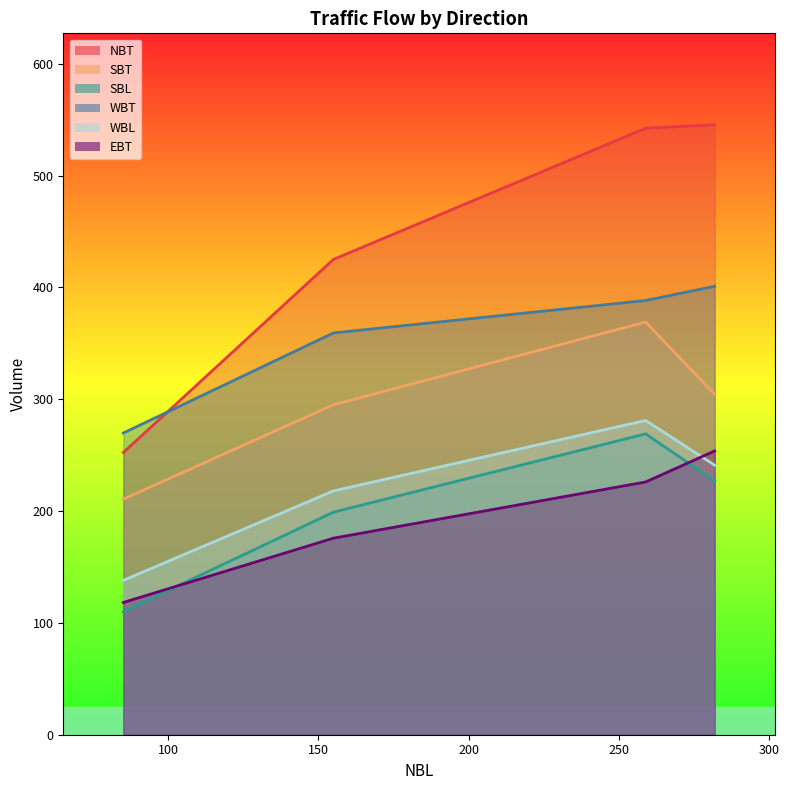

What is the difference between the highest and lowest values at AM8:00-8:30?

316.3